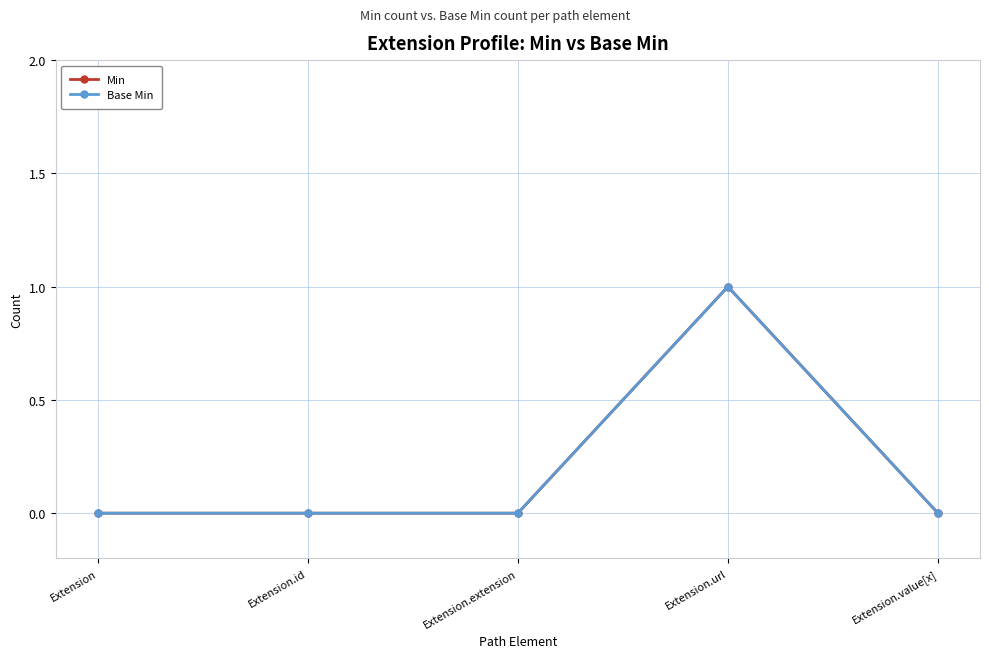

Reading left to right, what are all the values shown in this chart?

Min: 0	0	0	1	0
Base Min: 0	0	0	1	0